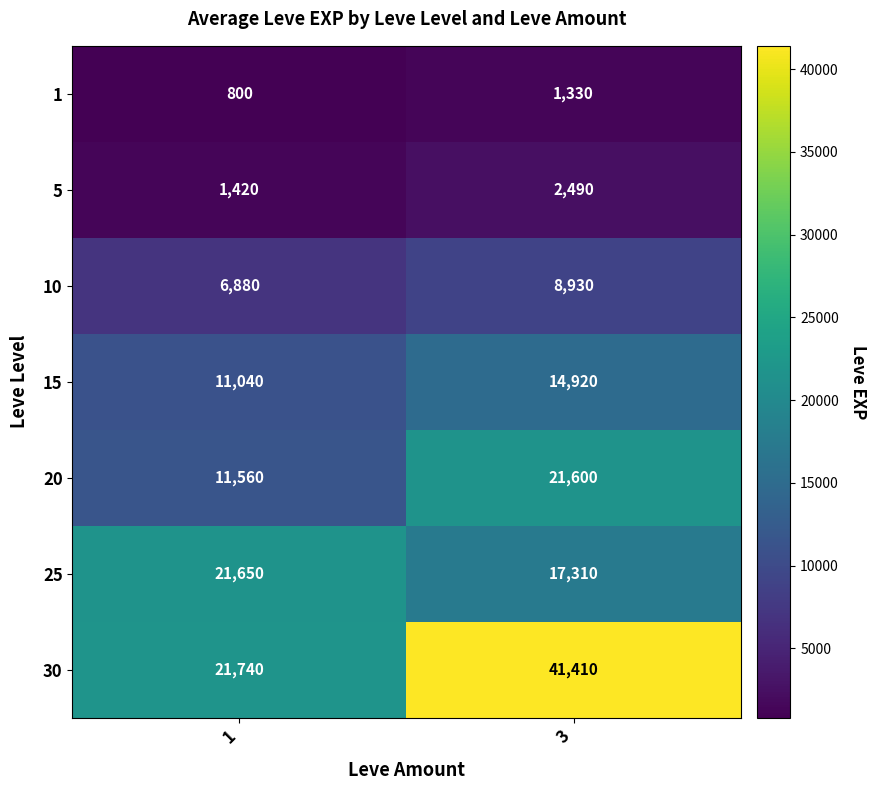

Reading left to right, transcribe all the data shown in this chart.

1: 800	1330
5: 1420	2490
10: 6880	8930
15: 11040	14920
20: 11560	21600
25: 21650	17310
30: 21740	41410